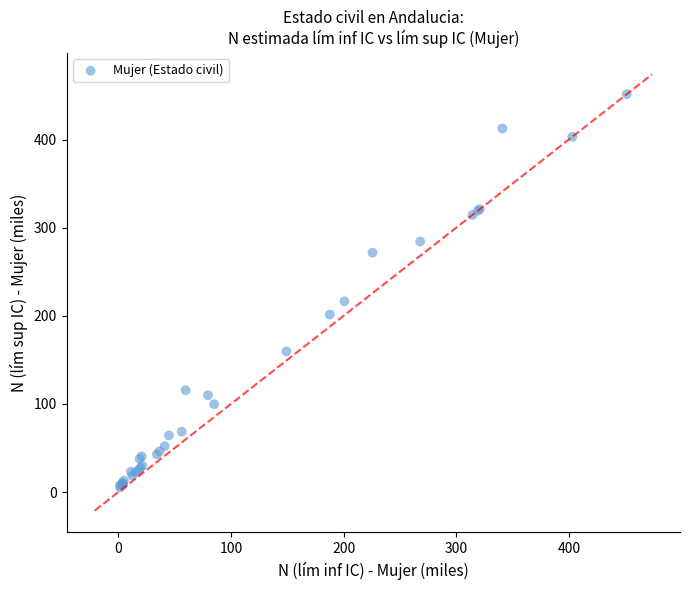

What Y value in the scatter plot is closest to 228?

216.5